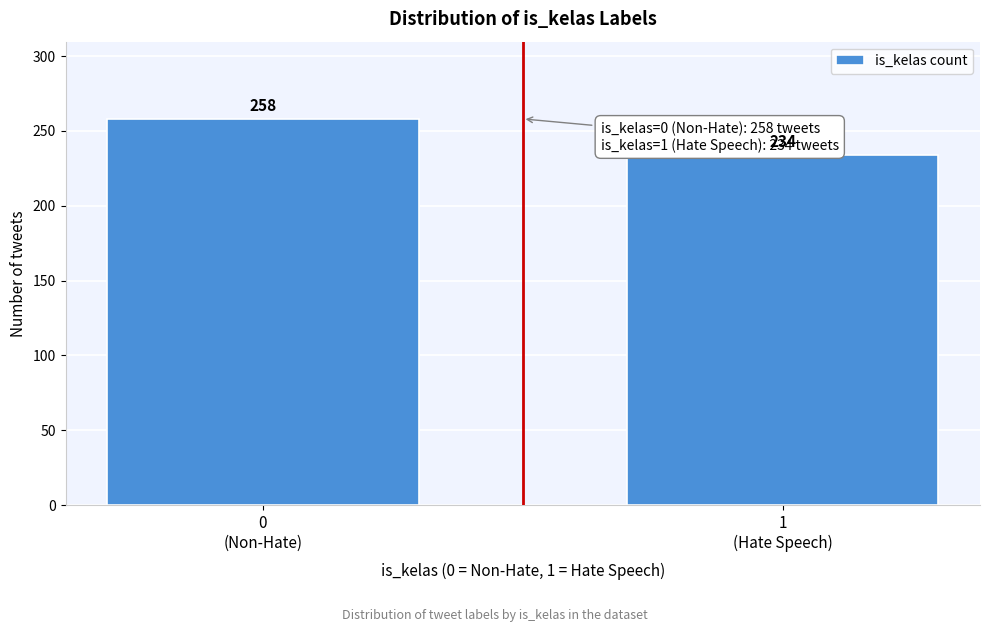

Reading left to right, extract all data points from this chart.

258	234